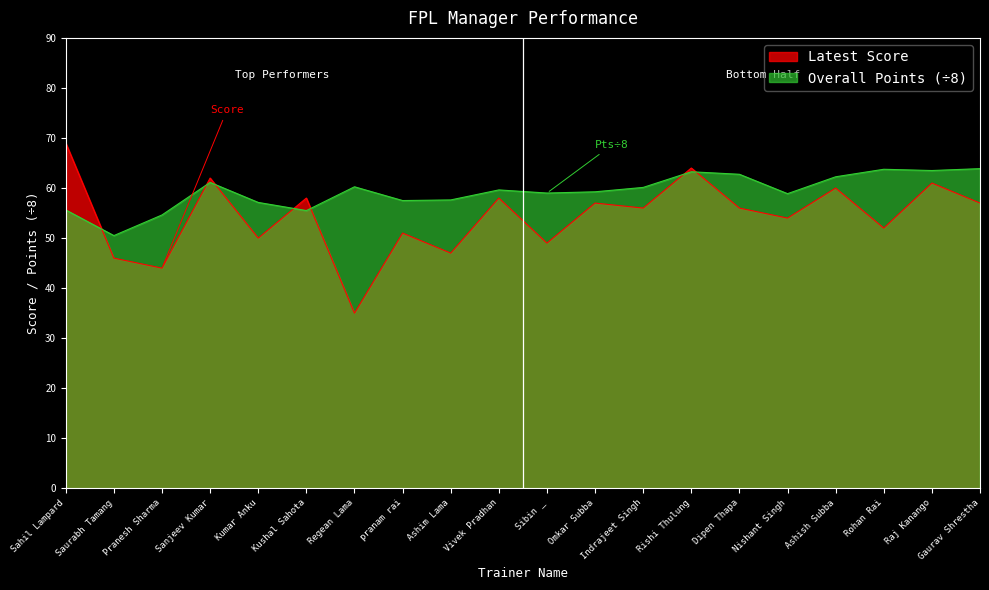

Which label corresponds to the largest value in the chart?

Sahil Lampard